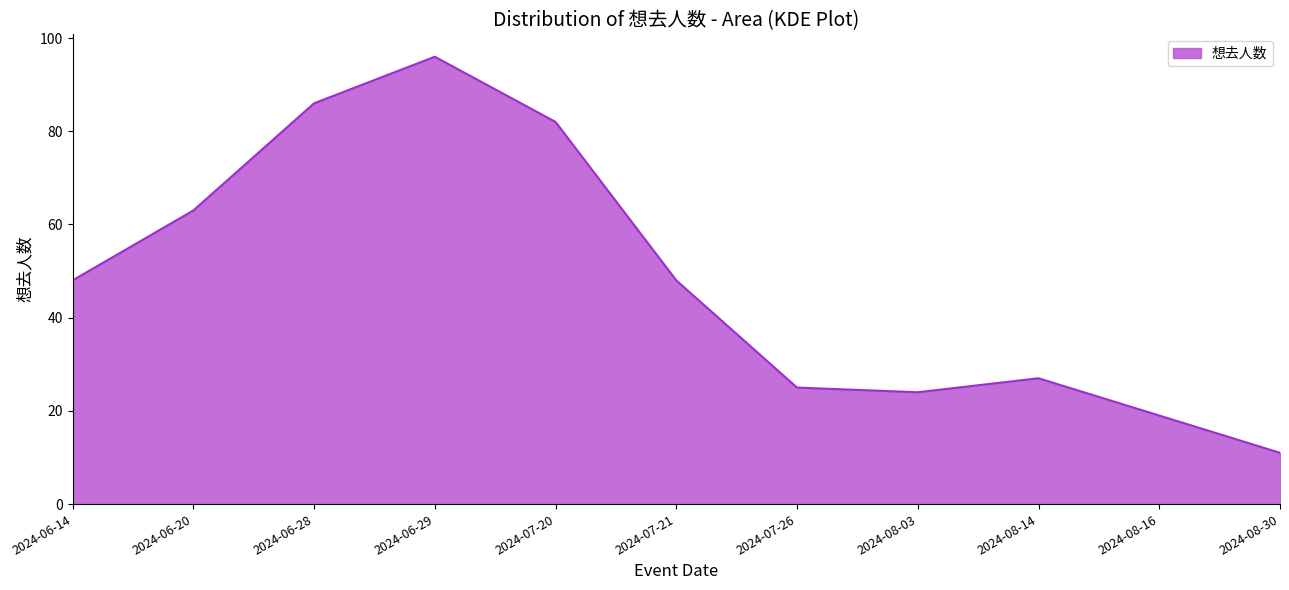

What position from the right is 2024-08-16?

2